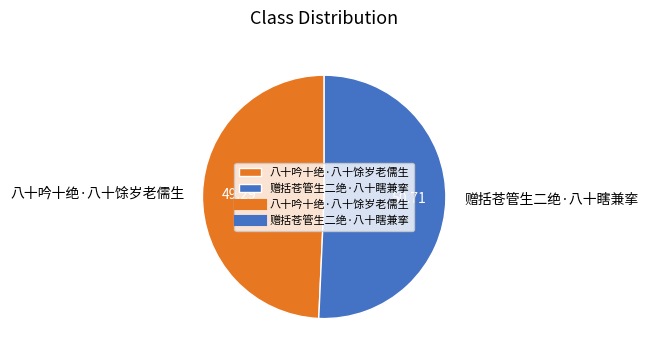

What is the largest slice in the pie chart?

赠括苍管生二绝·八十瞎兼挛